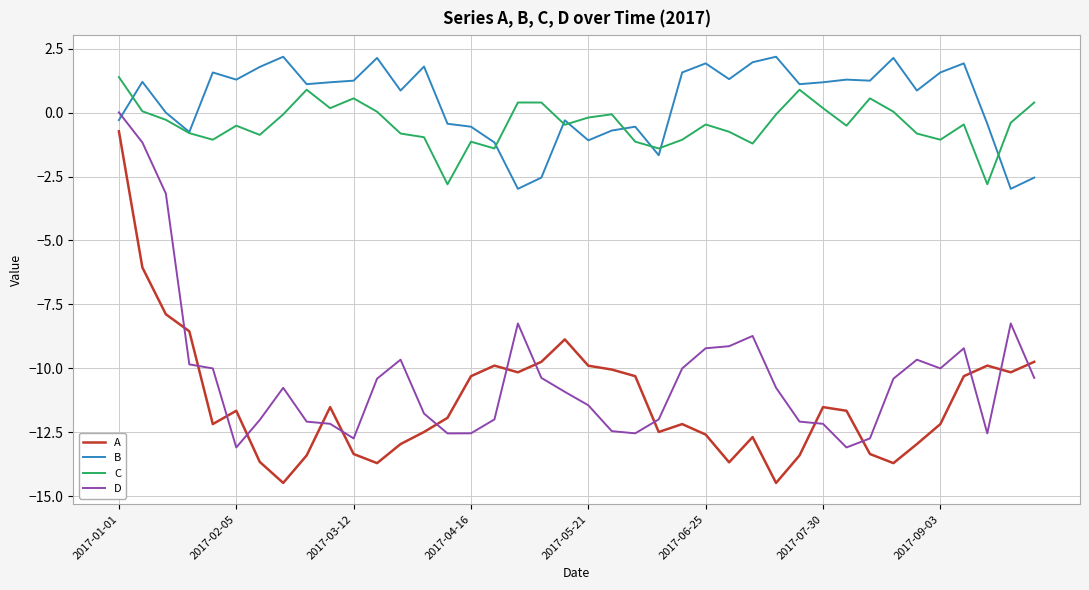

List the series in order of their peak value, highest first.

B, C, D, A